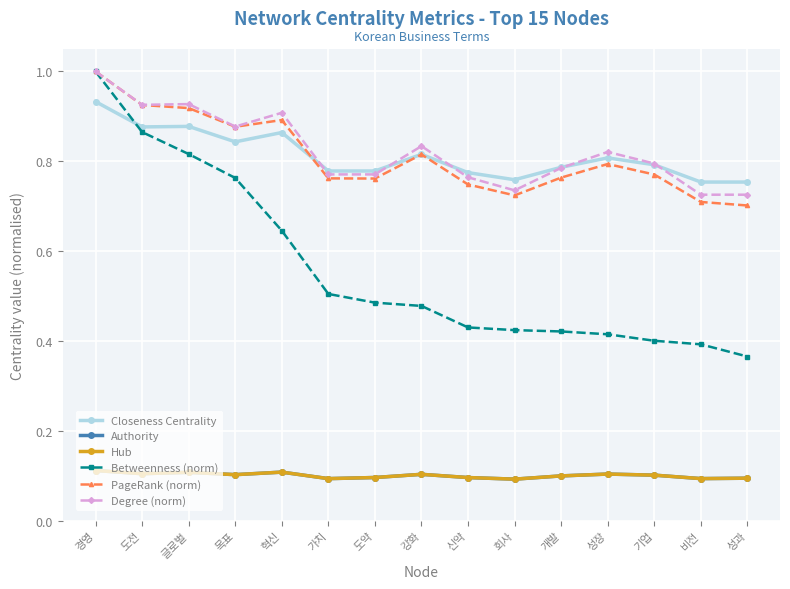

Which series has the widest spread of values?

Betweenness (norm)